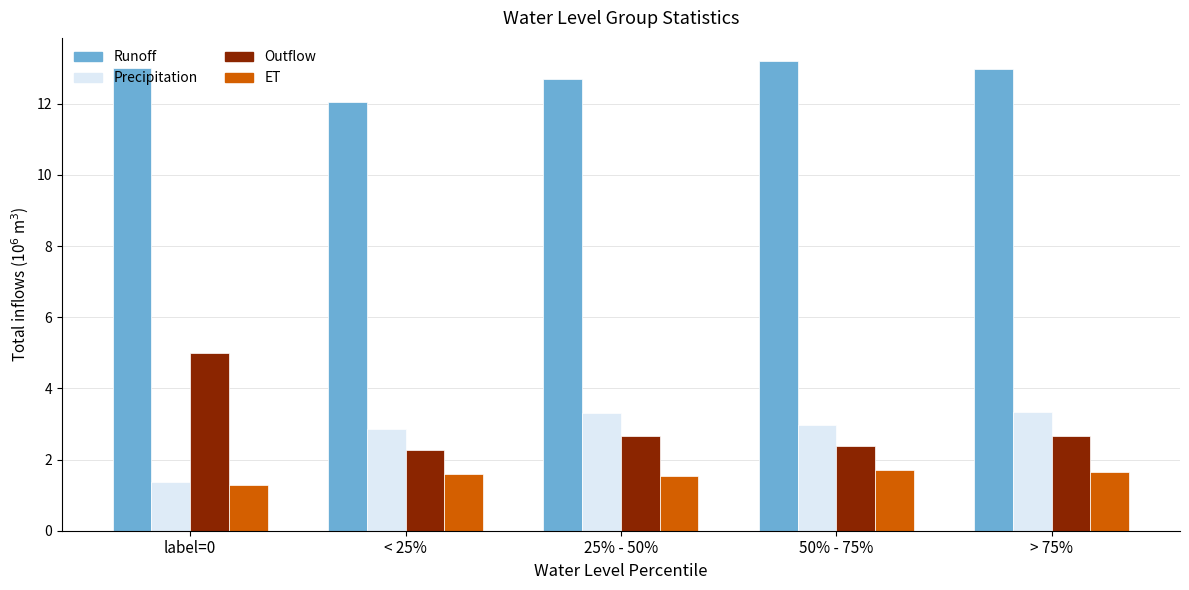

What is the difference between the second highest and minimum values in the Outflow series?

0.4